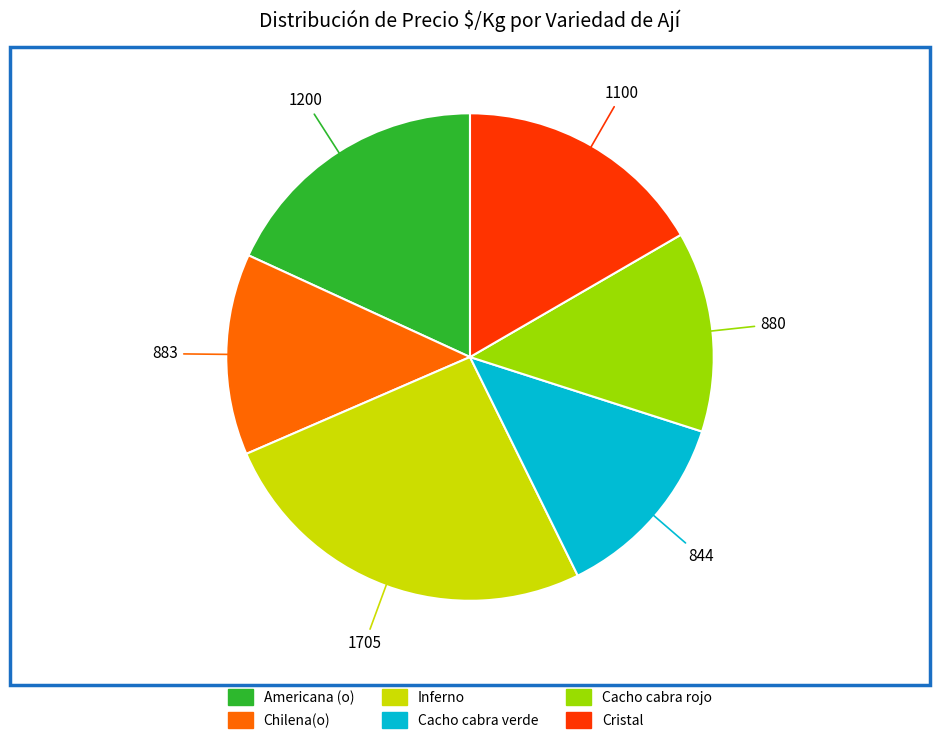

Which category has the smallest portion of the pie?

Cacho cabra verde